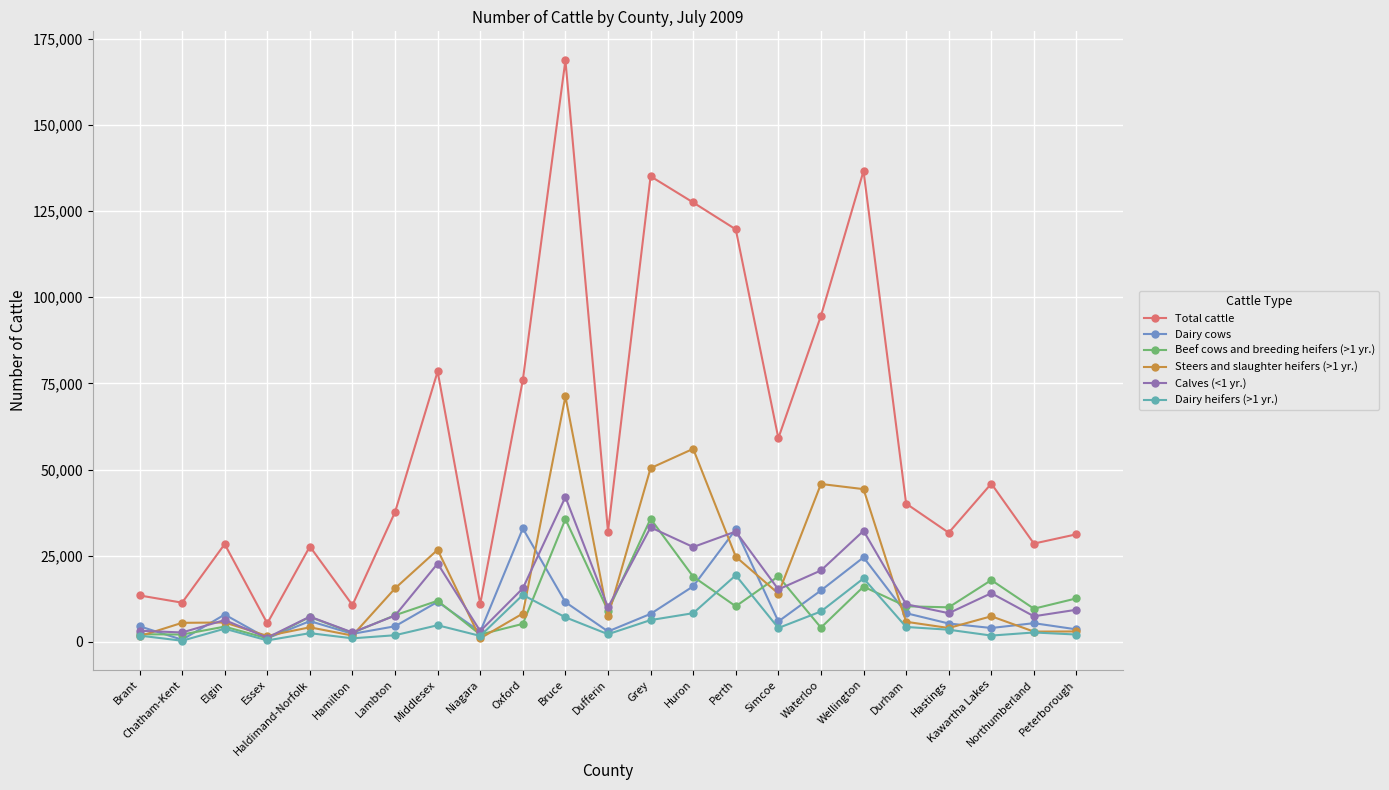

At which category is the sum across all series the highest?

Bruce